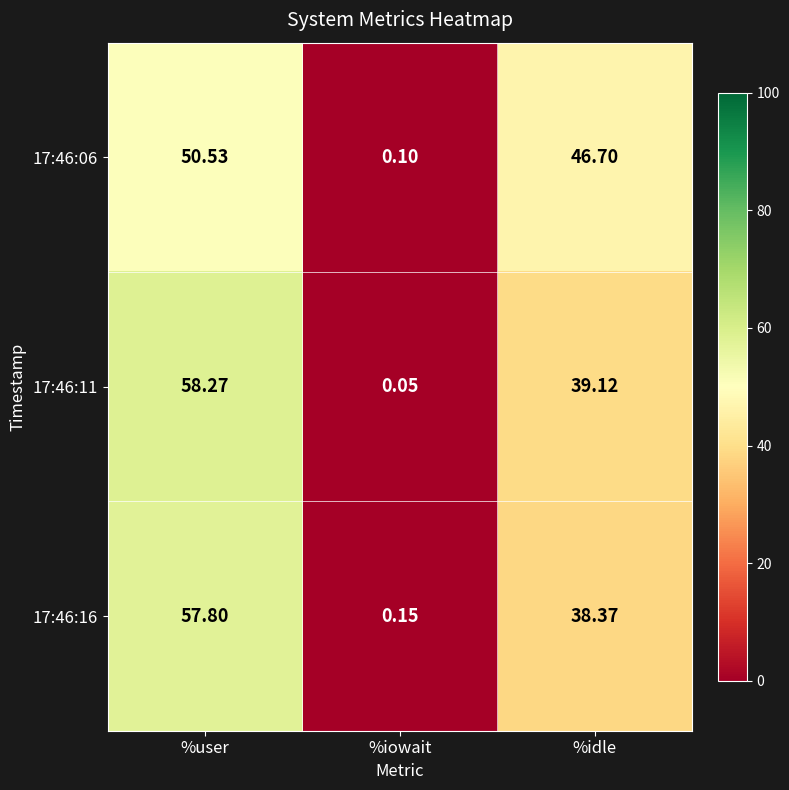

Rank the categories by 17:46:06 value from lowest to highest.

%iowait, %idle, %user